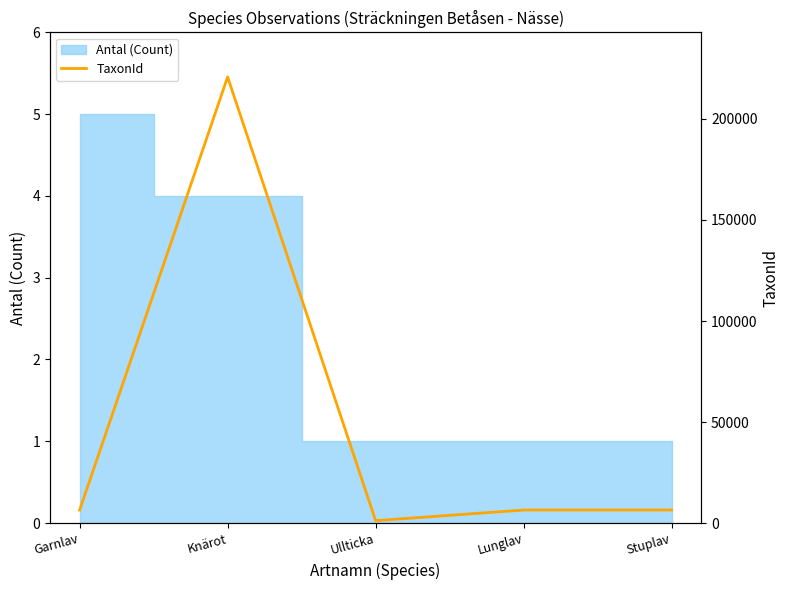

How many lines are shown in the chart?

1